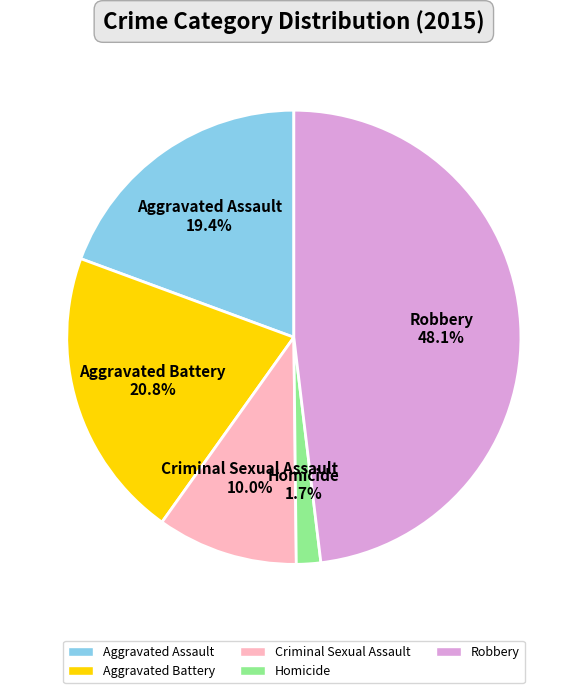

To the nearest percent, what is the combined percentage of Criminal Sexual Assault and Aggravated Battery?

31%